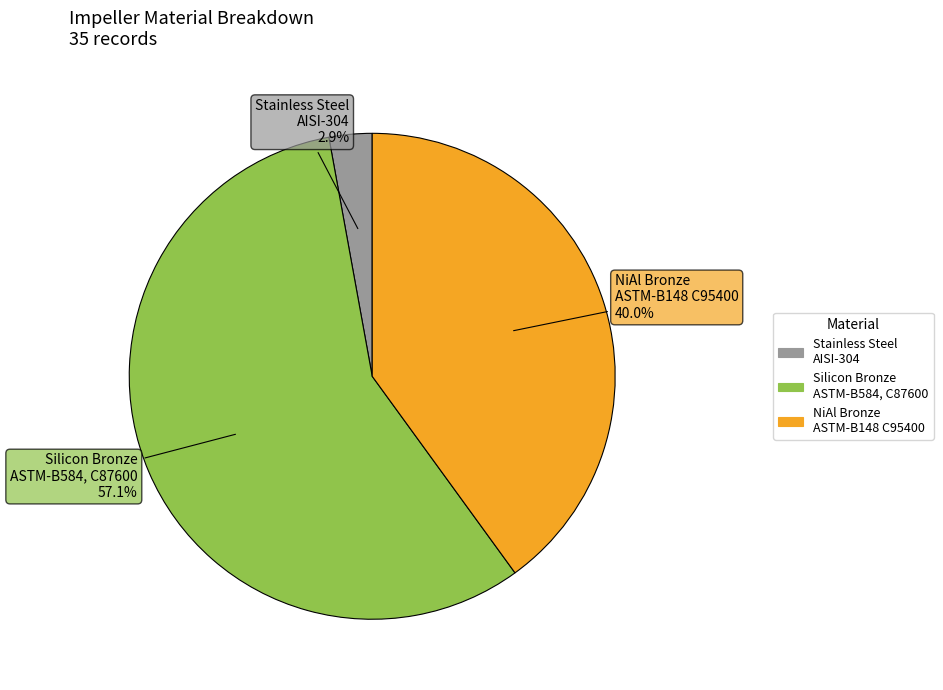

Count the number of slices in the pie.

3